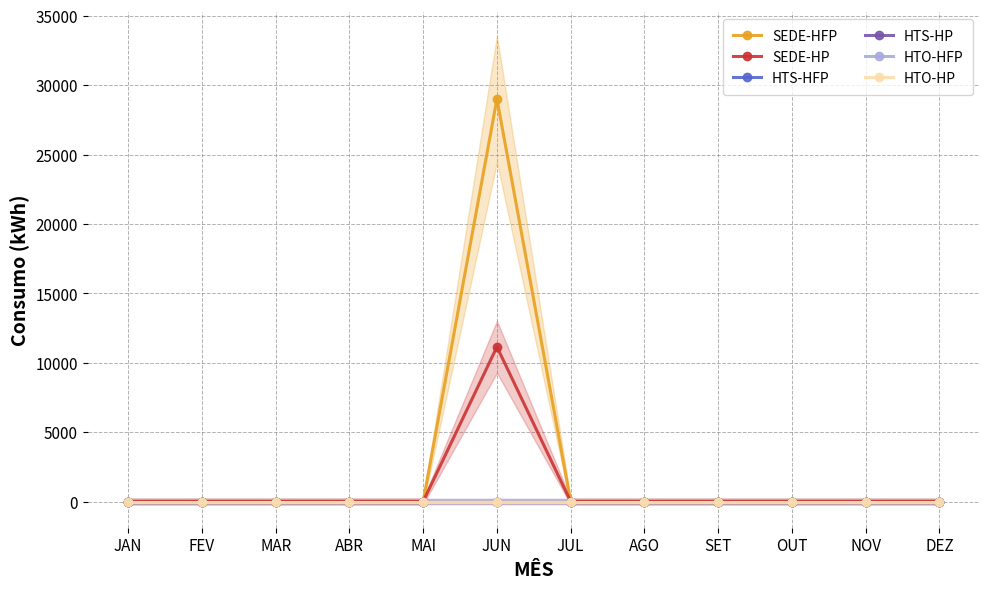

Between ABR and NOV, which is larger?

ABR